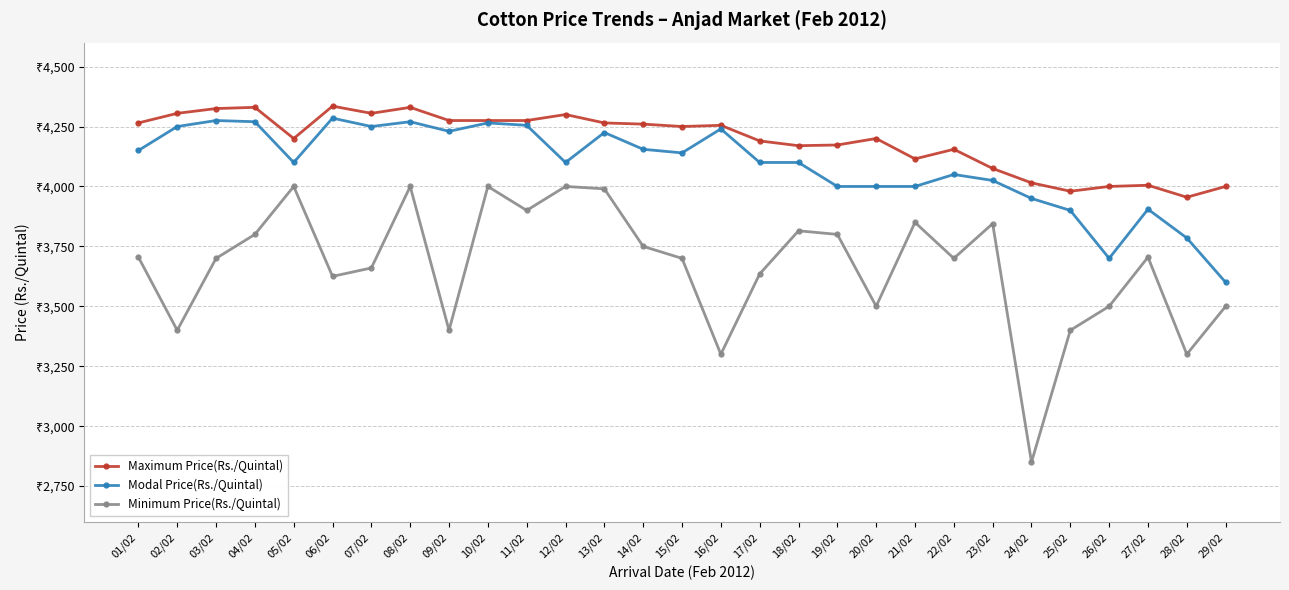

What position from the left is 29/02?

29